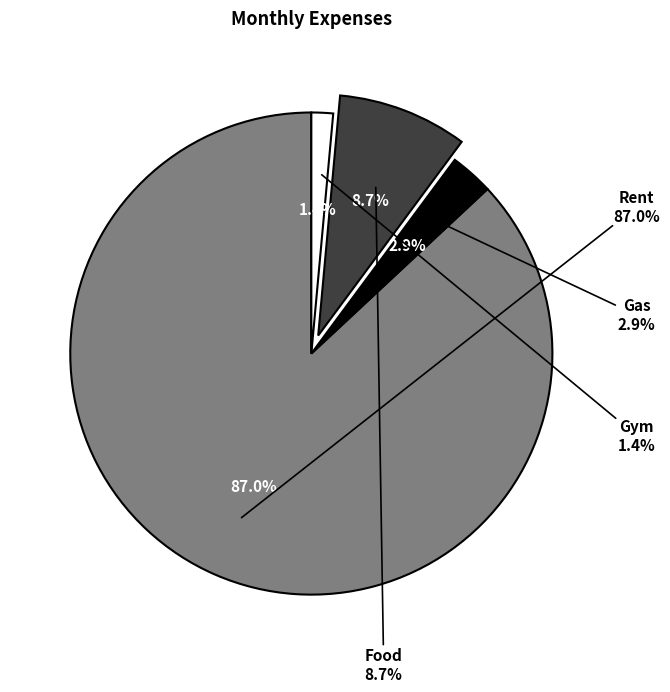

To the nearest percent, what is the combined percentage of Rent and Food?

96%